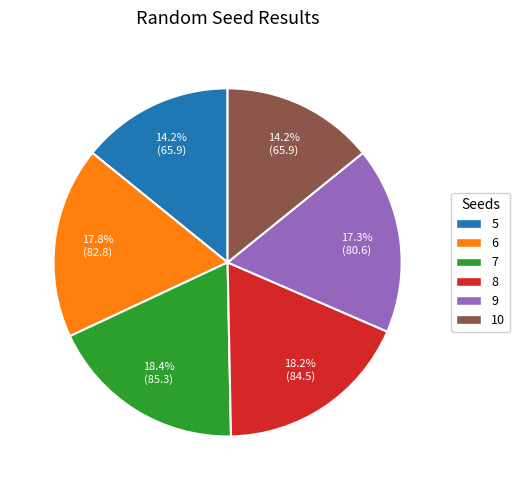

What percentage do 7 and 9 together represent?

35.7%